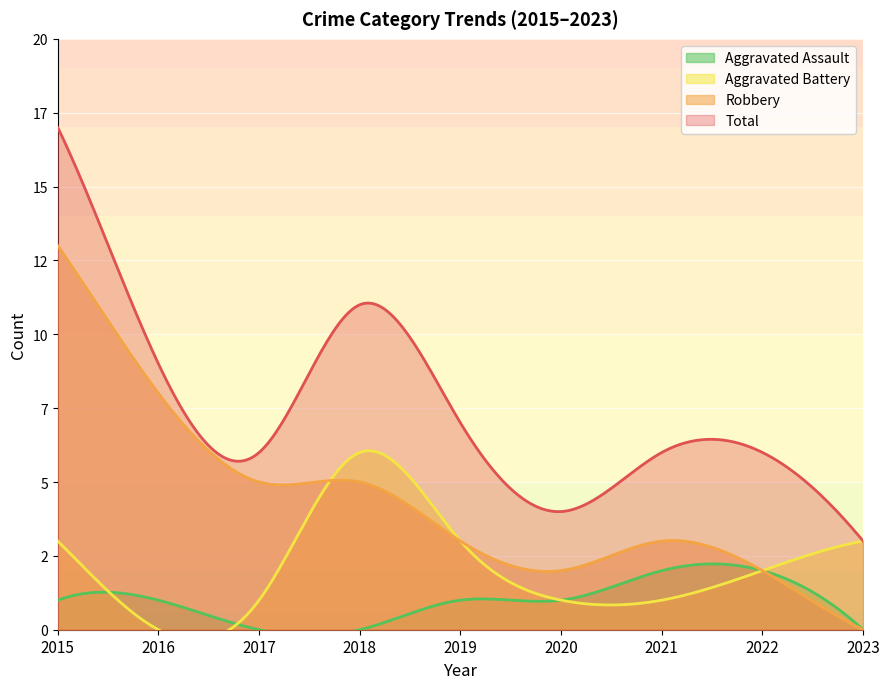

Which series has the largest total across all categories?

Total